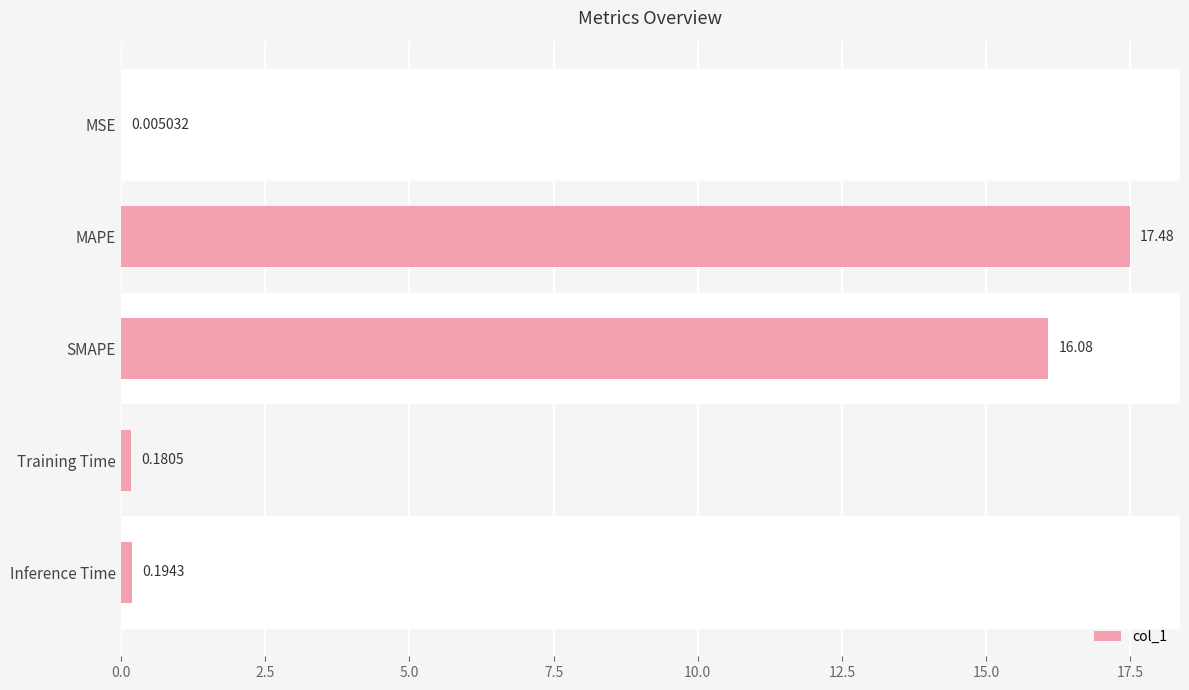

What is the greatest value displayed?

17.5